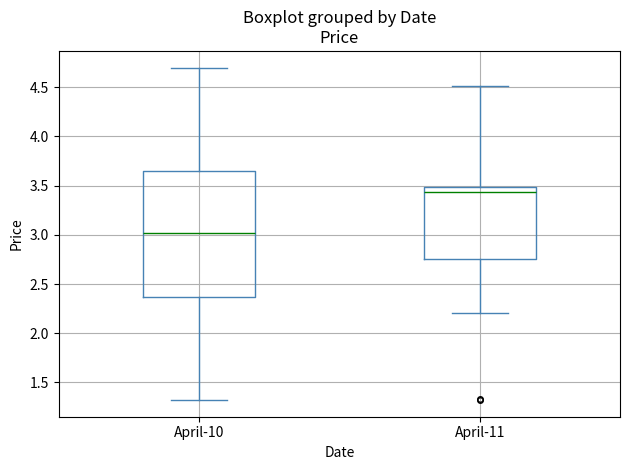

Which box is the tallest, from its lower edge to its upper edge?

April-10